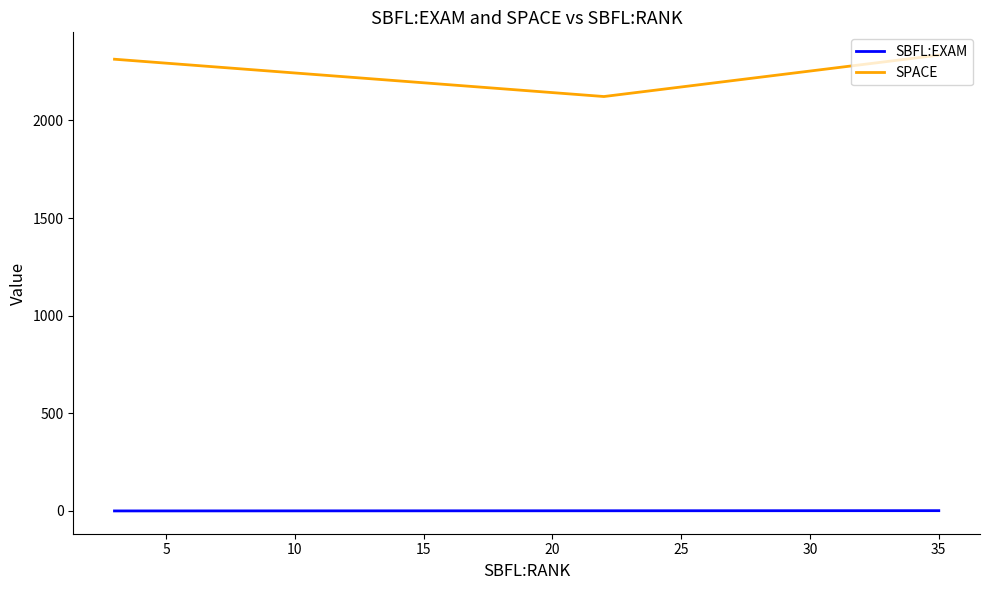

What is the sum of all SPACE values?

6769.0